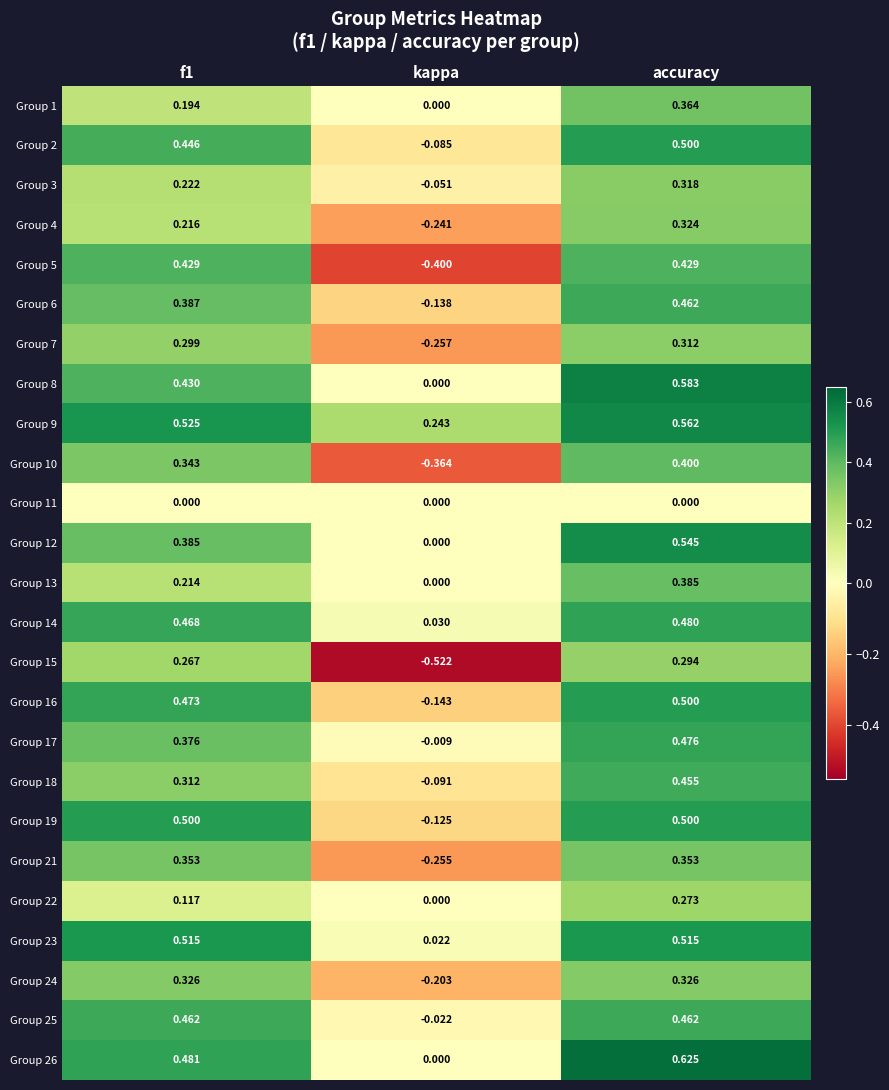

Where is Group 19 nearest to the value 0?

kappa